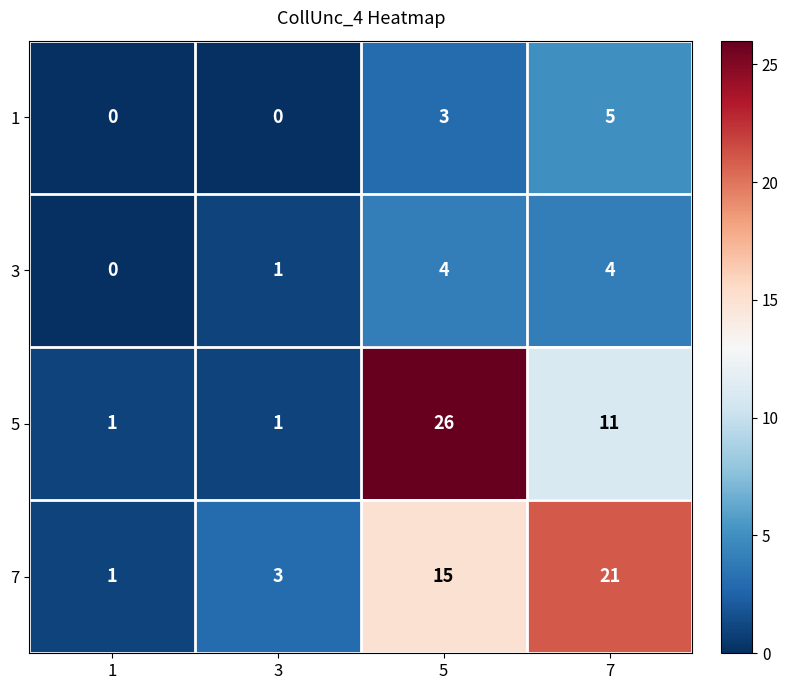

True or false: 5 has a value of 2 at 3.

False